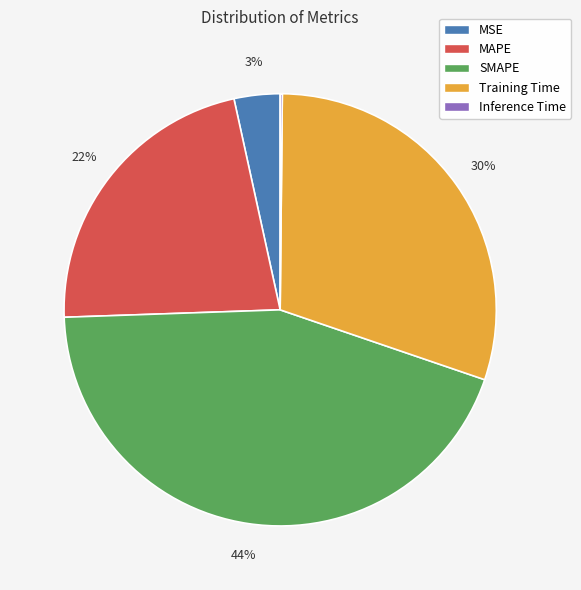

What percentage is the MAPE slice, to the nearest percent?

22%